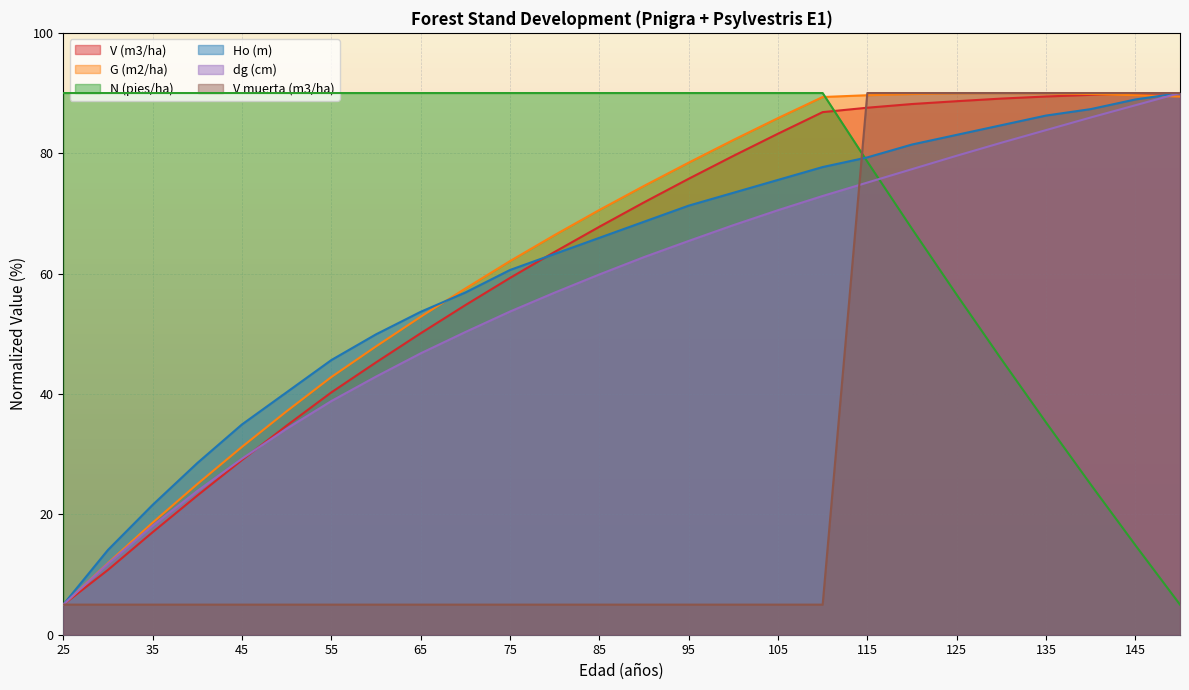

Which series has the widest spread of values?

V (m3/ha)